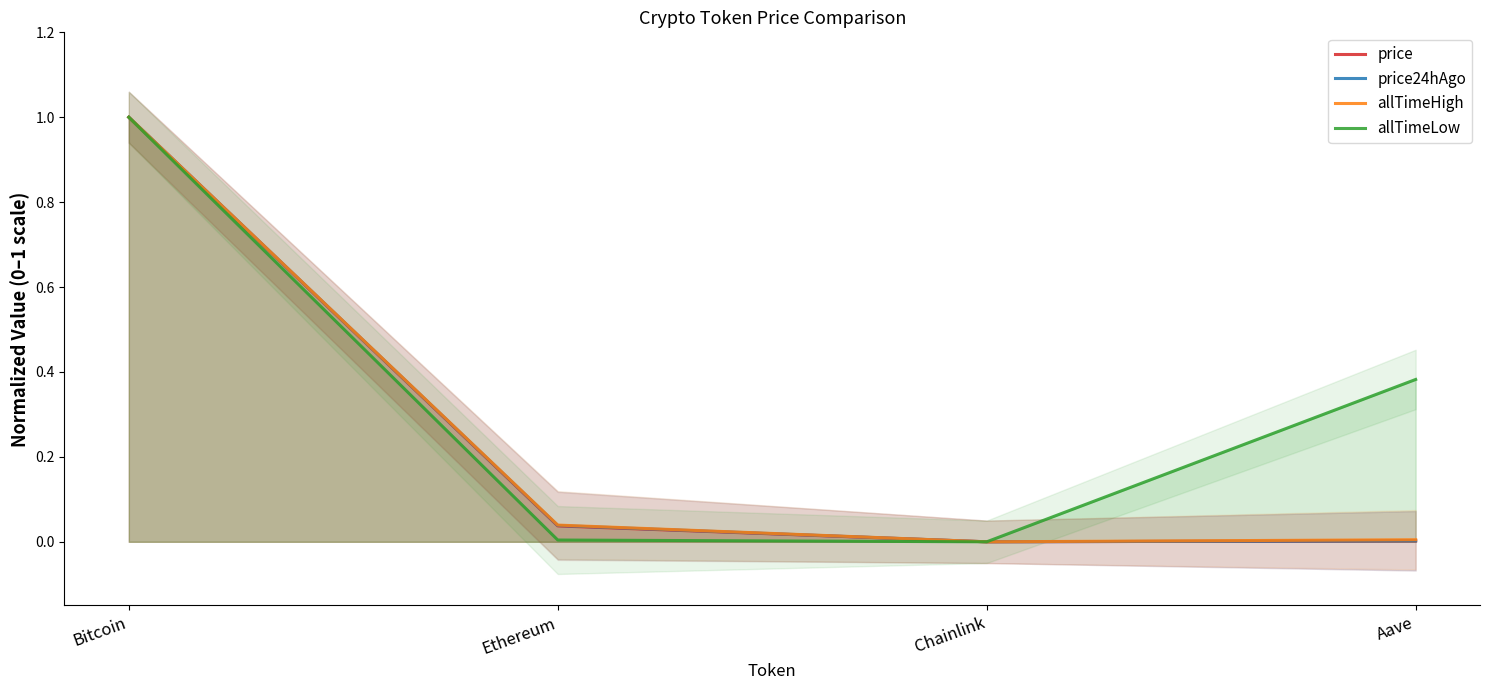

True or false: price24hAgo has a value of 0.0 at Chainlink.

True